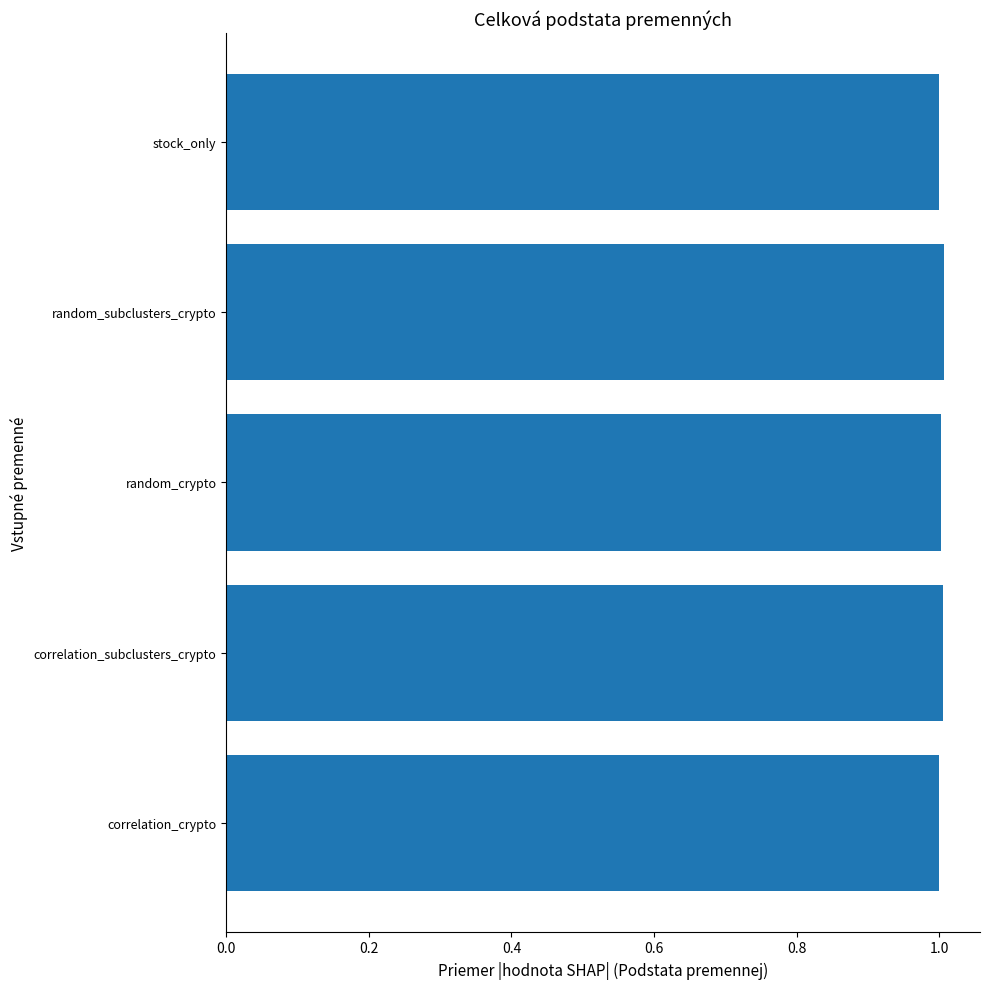

Reading top to bottom, what are all the values shown in this chart?

stock_only=1.0	random_subclusters_crypto=1.0	random_crypto=1.0	correlation_subclusters_crypto=1.0	correlation_crypto=1.0